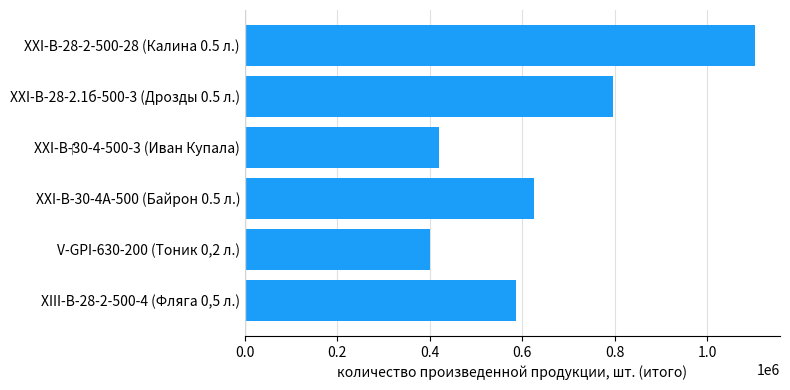

Read the value at ХХI-В-28-2.1б-500-3 (Дрозды 0.5 л.).

797202